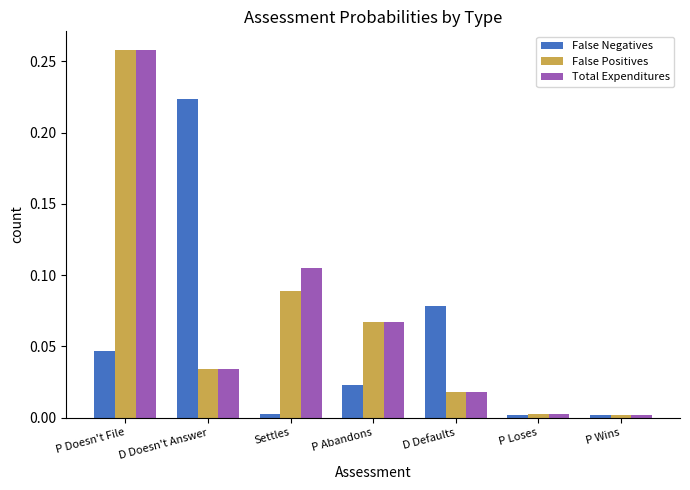

At which category is the sum across all series the highest?

P Doesn't File